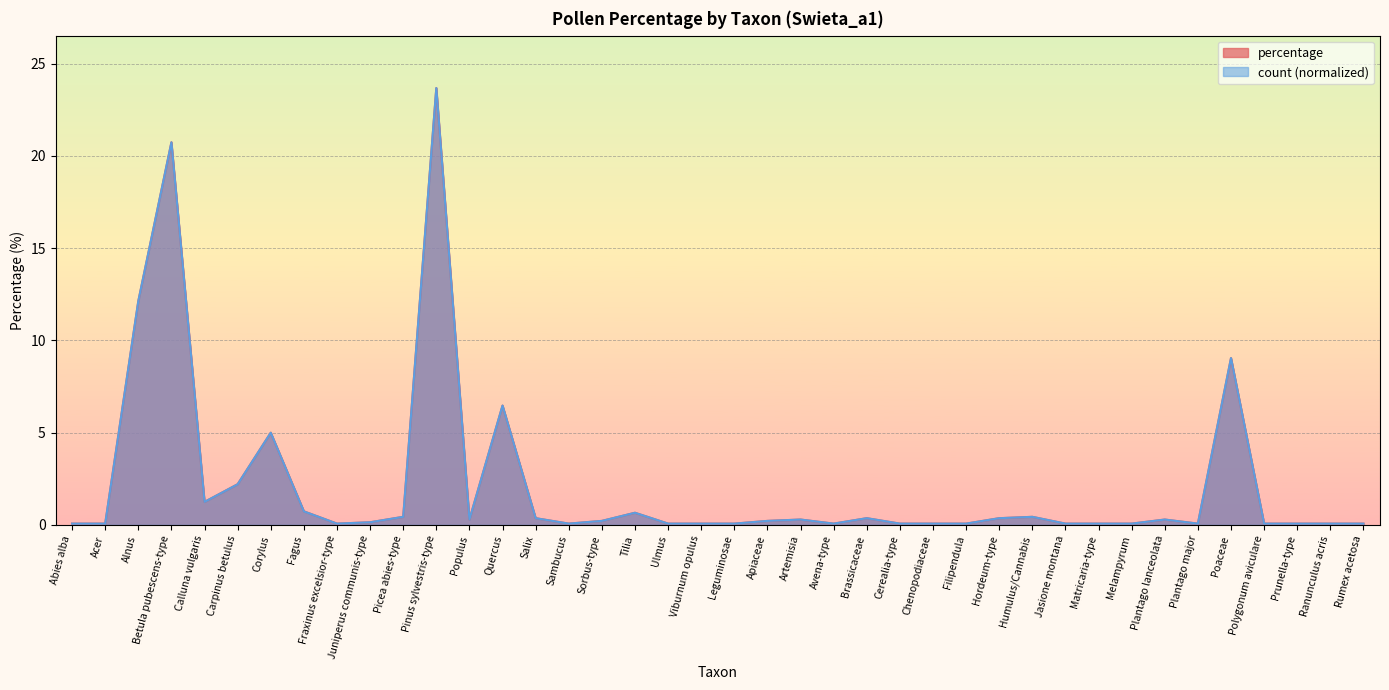

What position from the left is Melampyrum?

33